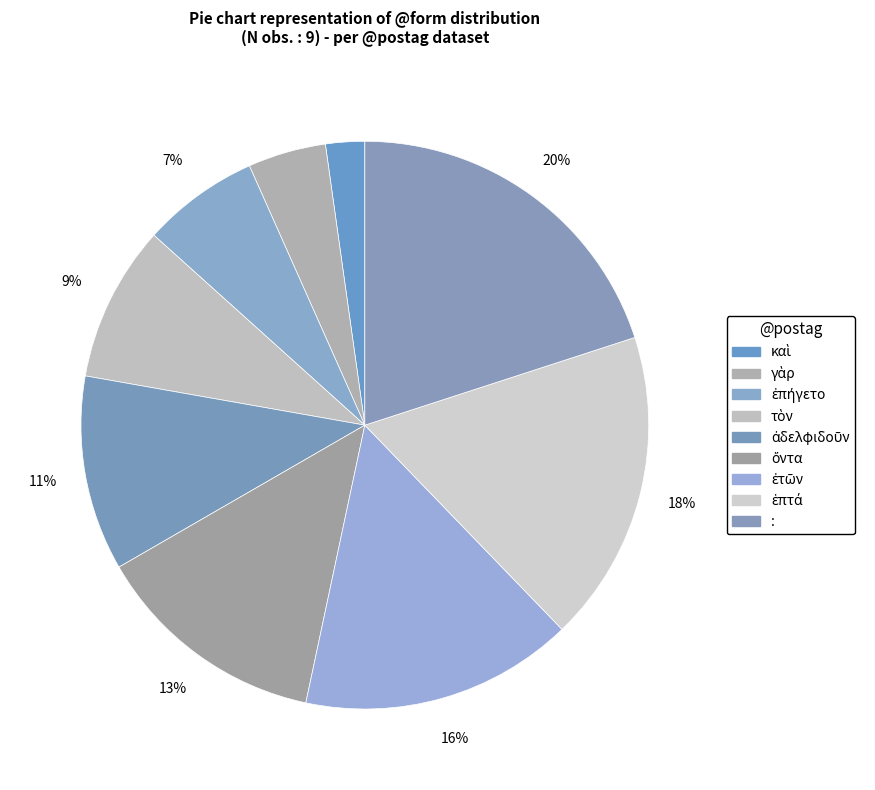

Does ὄντα represent more than half of the total?

No